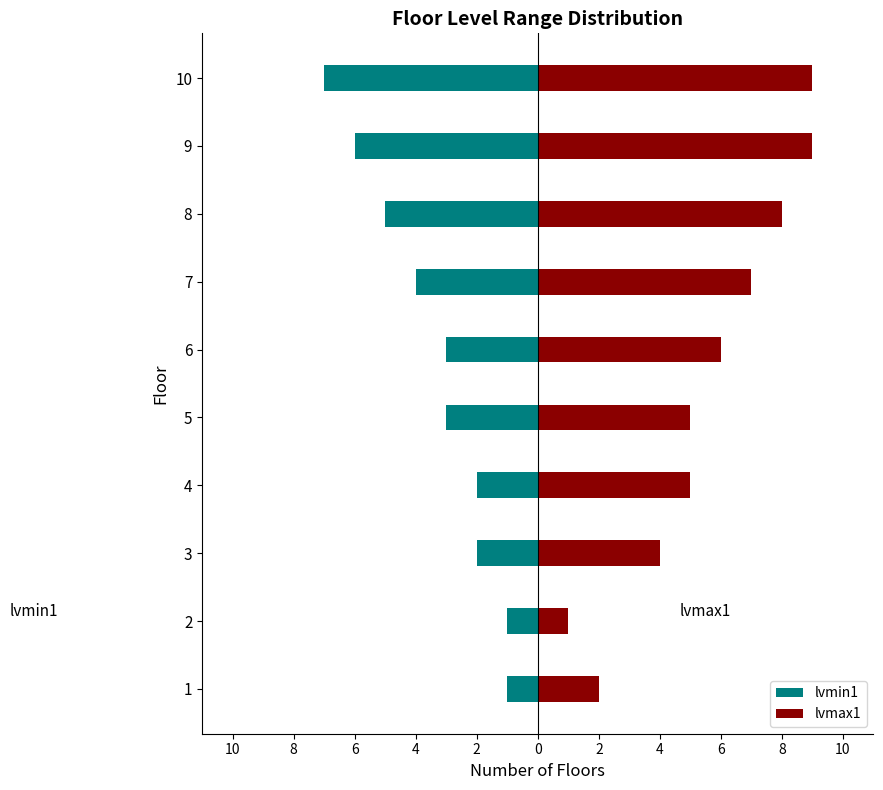

The value of lvmin1 at 2 is -4. True or false?

False